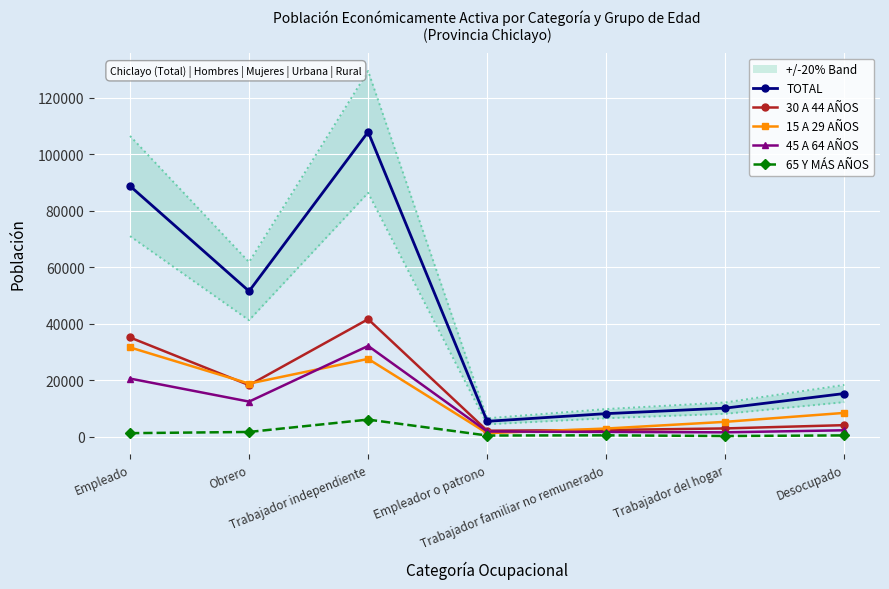

Reading right to left, what are all the values shown in this chart?

TOTAL: Desocupado=15217	Trabajador del hogar=10050	Trabajador familiar no remunerado=8099	Empleador o patrono=5382	Trabajador independiente=107824	Obrero=51442	Empleado=88659
30 A 44 AÑOS: Desocupado=4023	Trabajador del hogar=2865	Trabajador familiar no remunerado=2305	Empleador o patrono=2060	Trabajador independiente=41532	Obrero=18187	Empleado=35058
15 A 29 AÑOS: Desocupado=8360	Trabajador del hogar=5197	Trabajador familiar no remunerado=2829	Empleador o patrono=1184	Trabajador independiente=27482	Obrero=18732	Empleado=31534
45 A 64 AÑOS: Desocupado=2211	Trabajador del hogar=1483	Trabajador familiar no remunerado=1629	Empleador o patrono=1779	Trabajador independiente=32064	Obrero=12358	Empleado=20510
65 Y MÁS AÑOS: Desocupado=394	Trabajador del hogar=172	Trabajador familiar no remunerado=419	Empleador o patrono=354	Trabajador independiente=5992	Obrero=1617	Empleado=1187